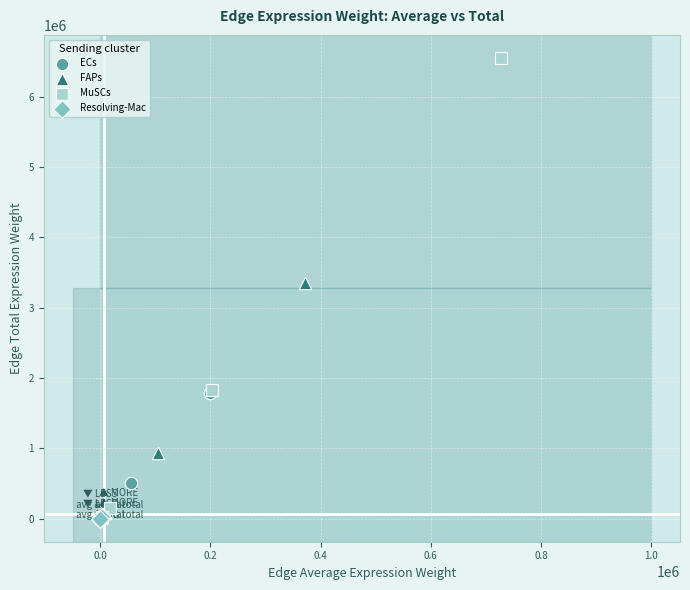

Which series has the largest Y range (max minus min)?

MuSCs